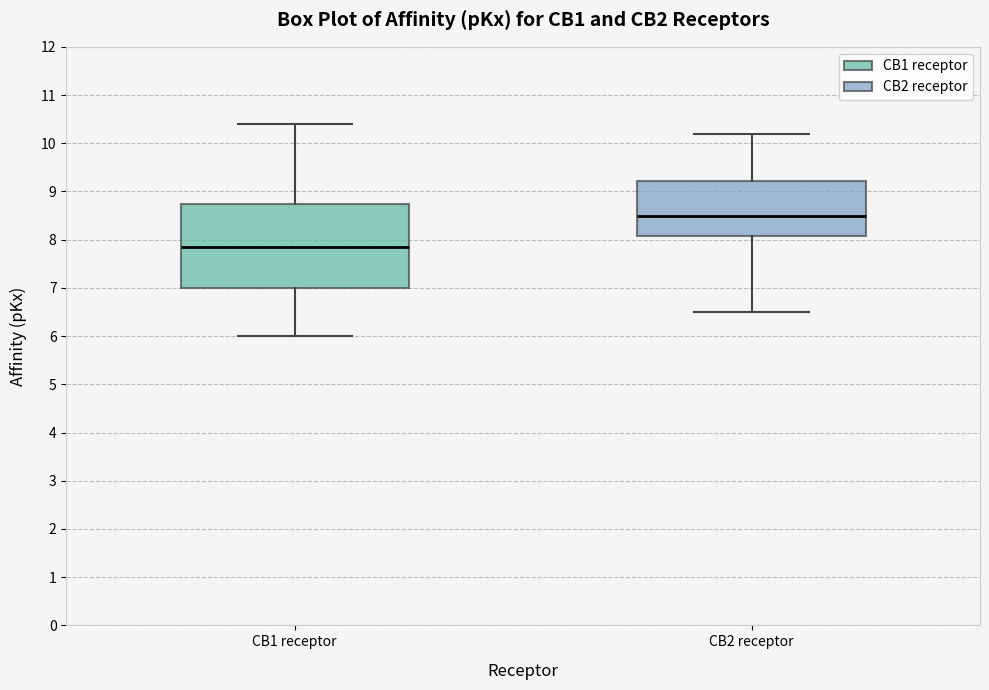

Which box is the tallest, from its lower edge to its upper edge?

CB1 receptor